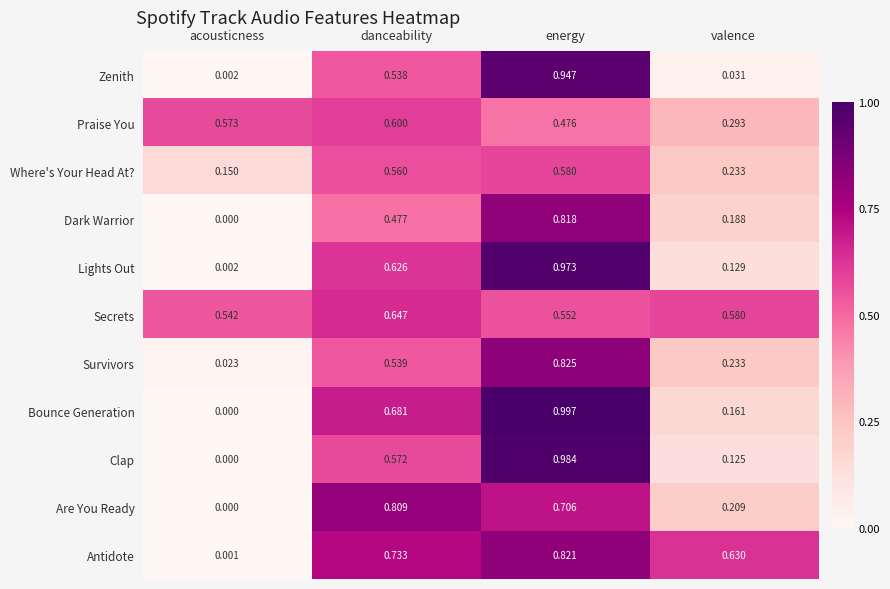

Rank the series at danceability from highest to lowest value.

Are You Ready, Antidote, Bounce Generation, Secrets, Lights Out, Praise You, Clap, Where's Your Head At?, Survivors, Zenith, Dark Warrior